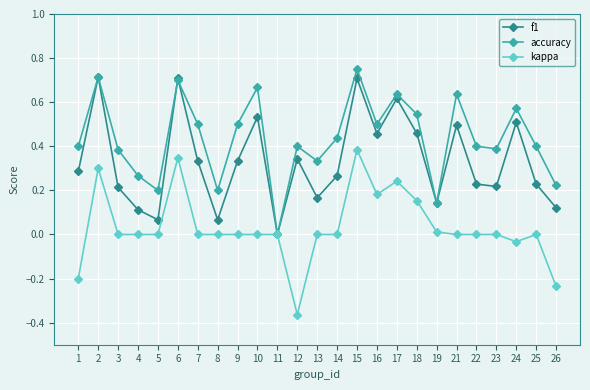

How many data points in f1 are above 0?

24